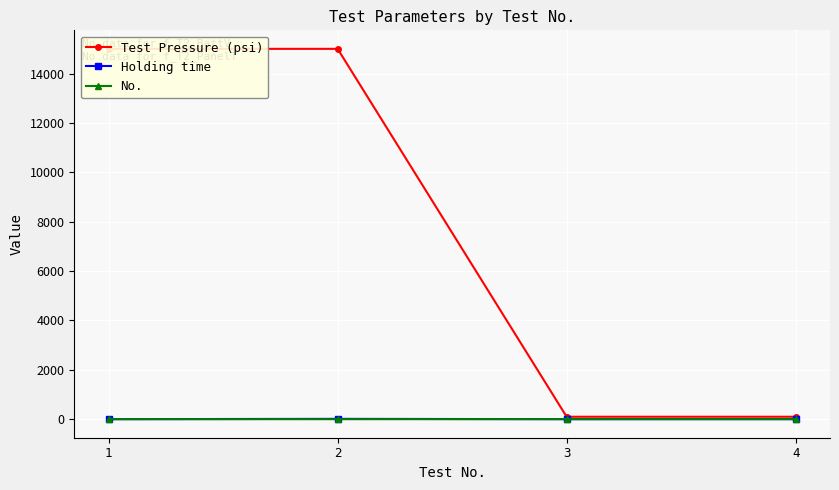

Which label corresponds to the smallest value in the chart?

1